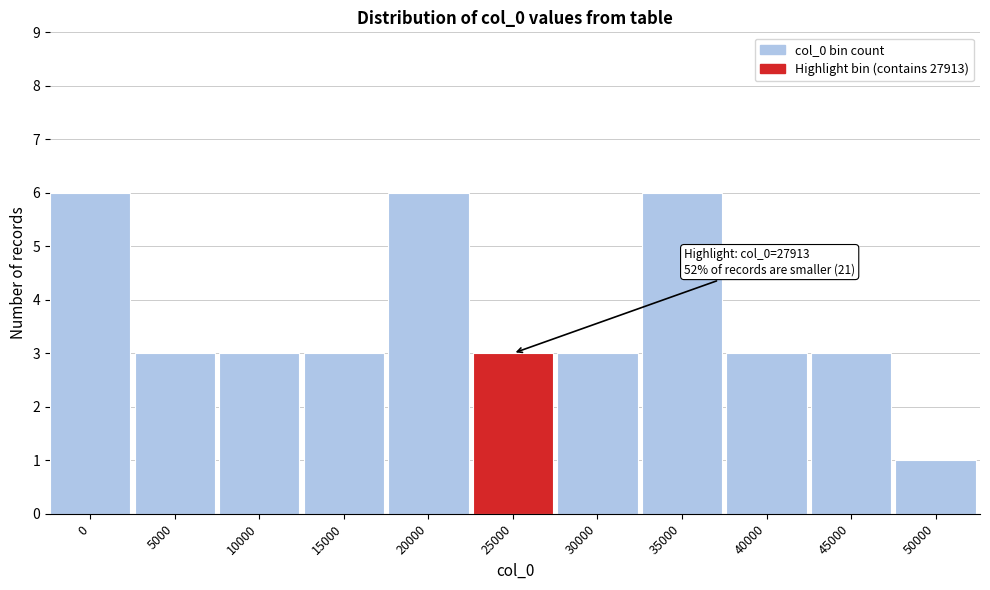

Reading left to right, transcribe all the data shown in this chart.

0=6	5000=3	10000=3	15000=3	20000=6	25000=3	30000=3	35000=6	40000=3	45000=3	50000=1